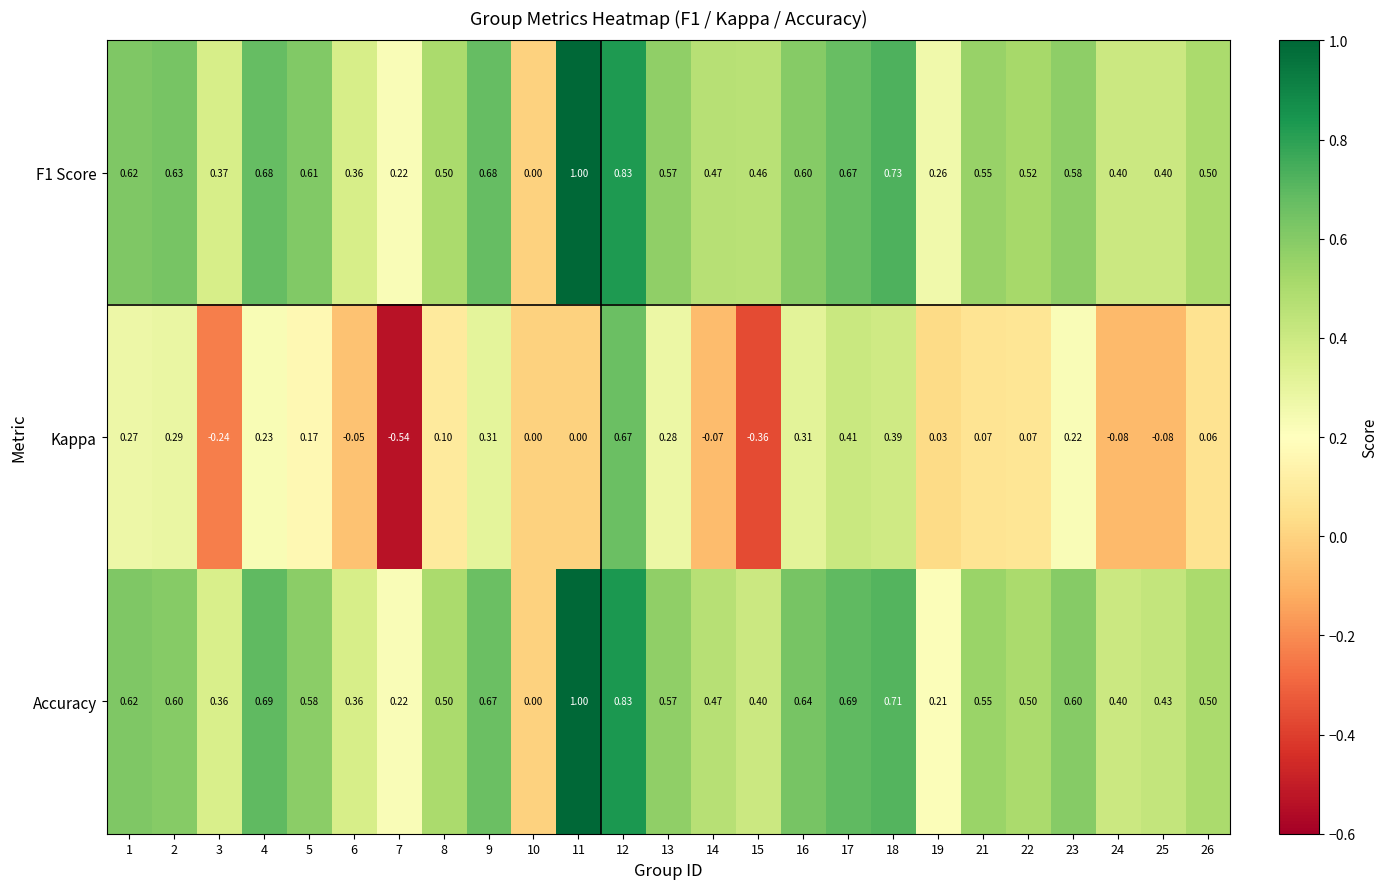

Which series has the widest spread of values?

Kappa